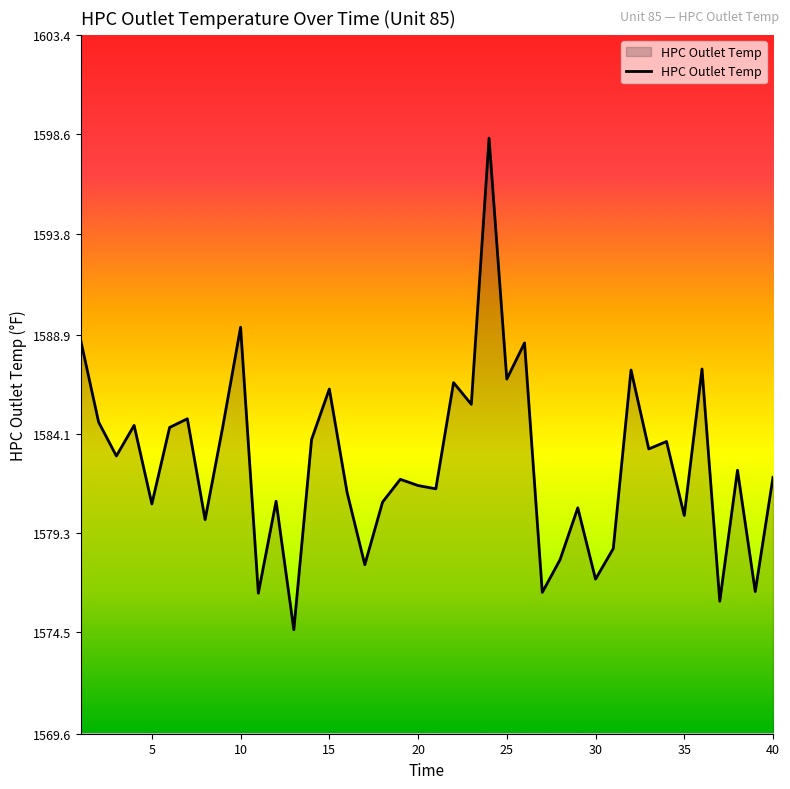

What is the smallest value displayed?

1574.6